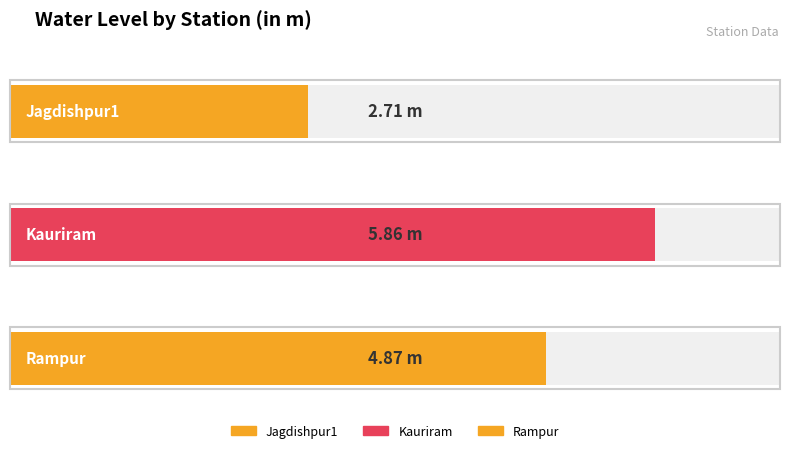

Approximately how many times larger is the value at Rampur compared to Jagdishpur1?

1.8